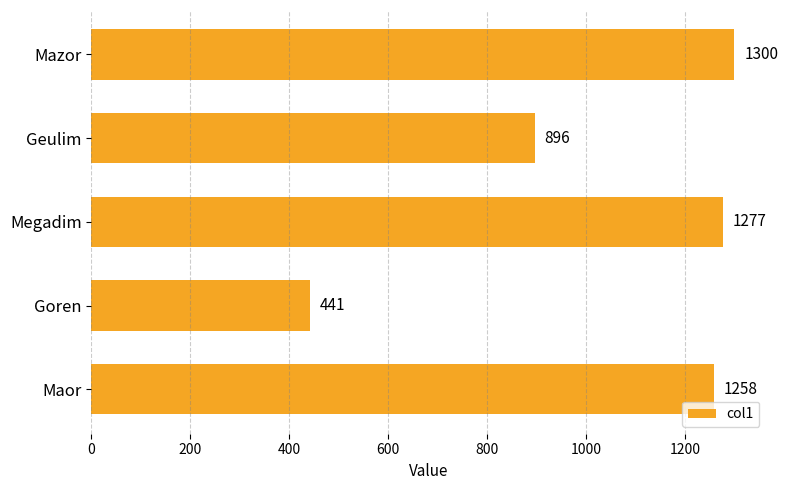

What is the sum of all values?

5172